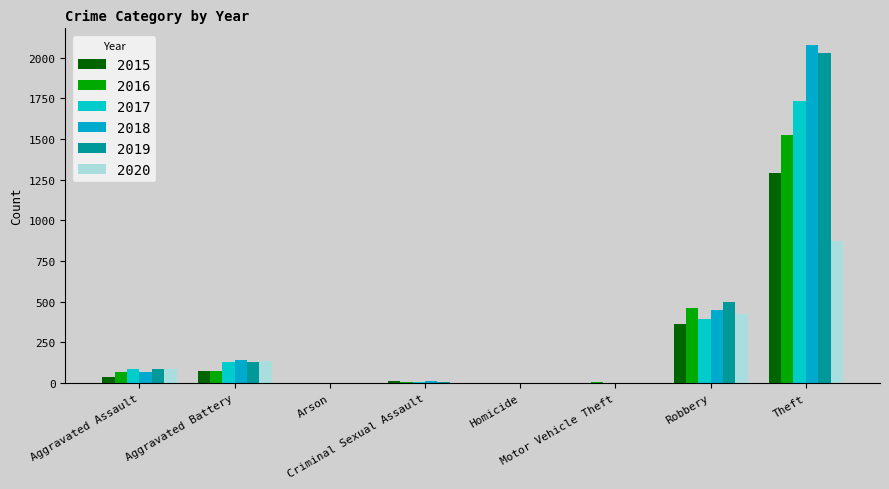

At which label does 2015 first exceed 39?

Aggravated Battery